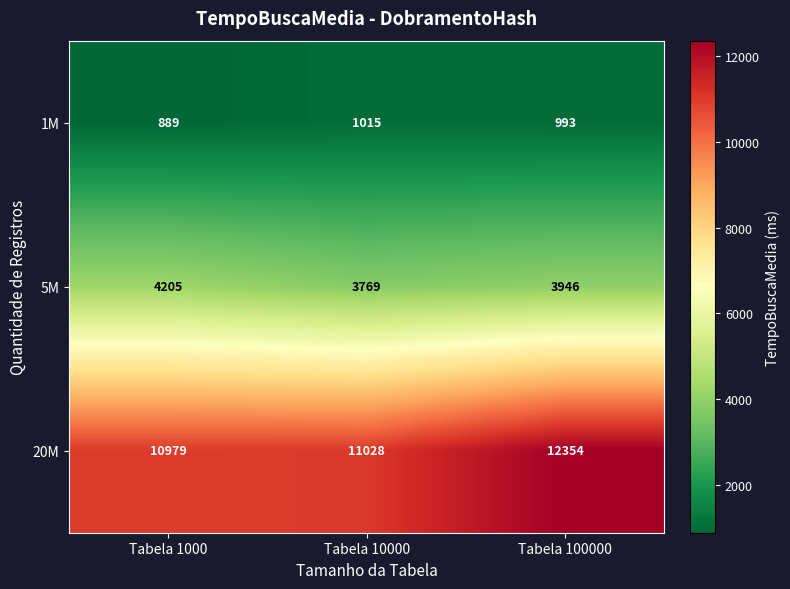

At how many categories does at least one series exceed 5409?

3